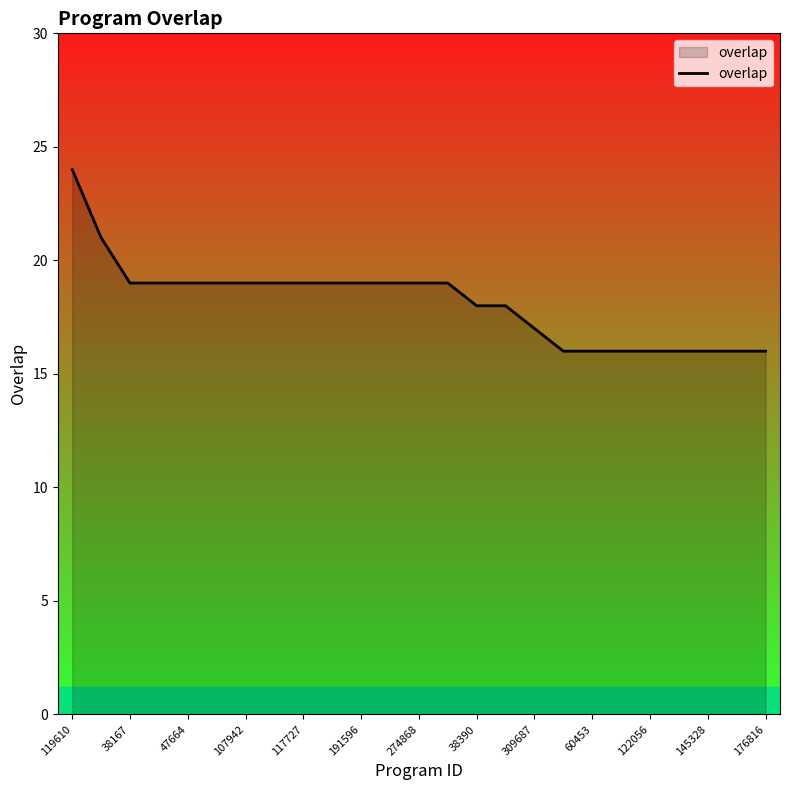

What is the greatest value displayed?

24